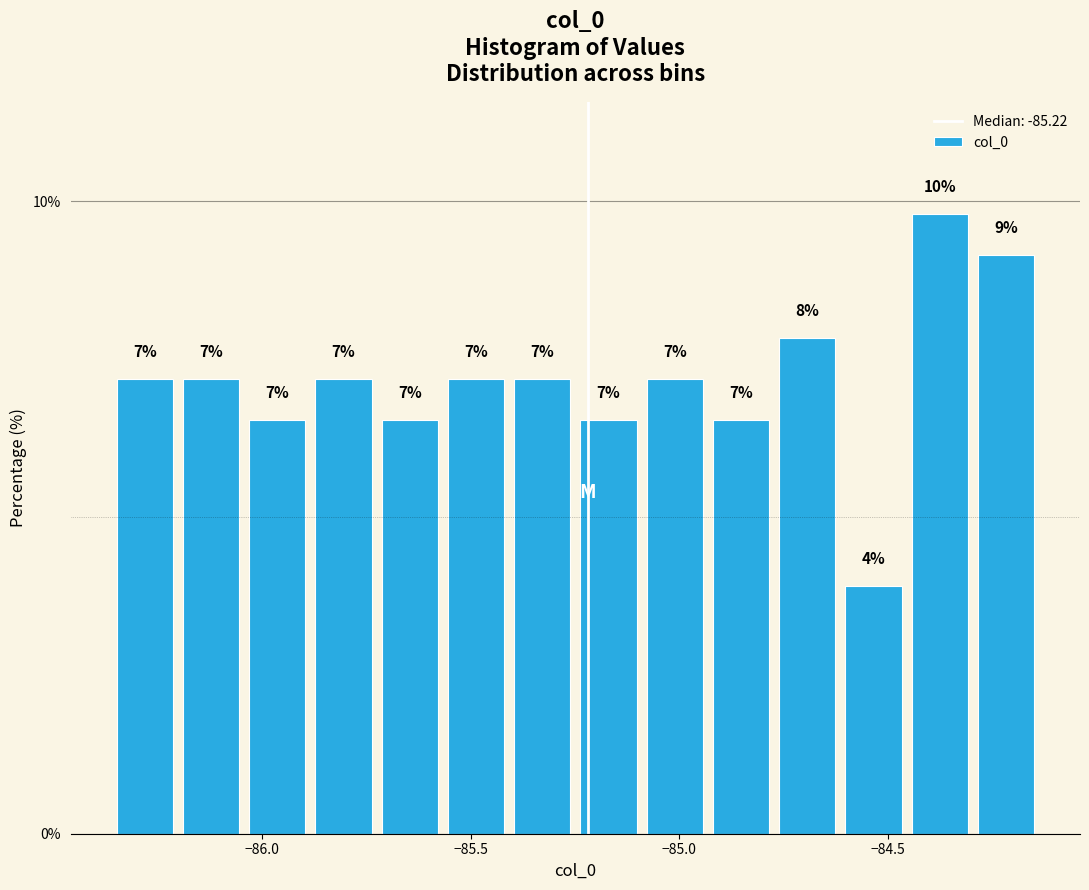

Around what value on the x-axis is the tallest bar? Give the approximate position of its centre, as read against the axis.

-84.40